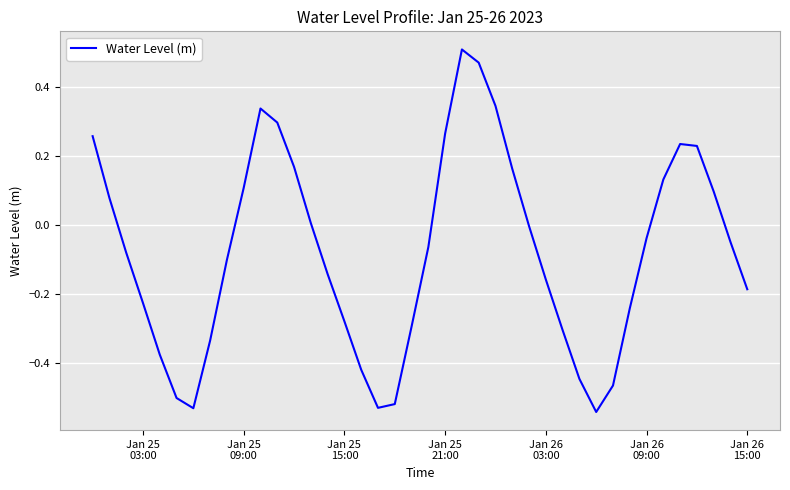

What is the sum of all values?

-3.2